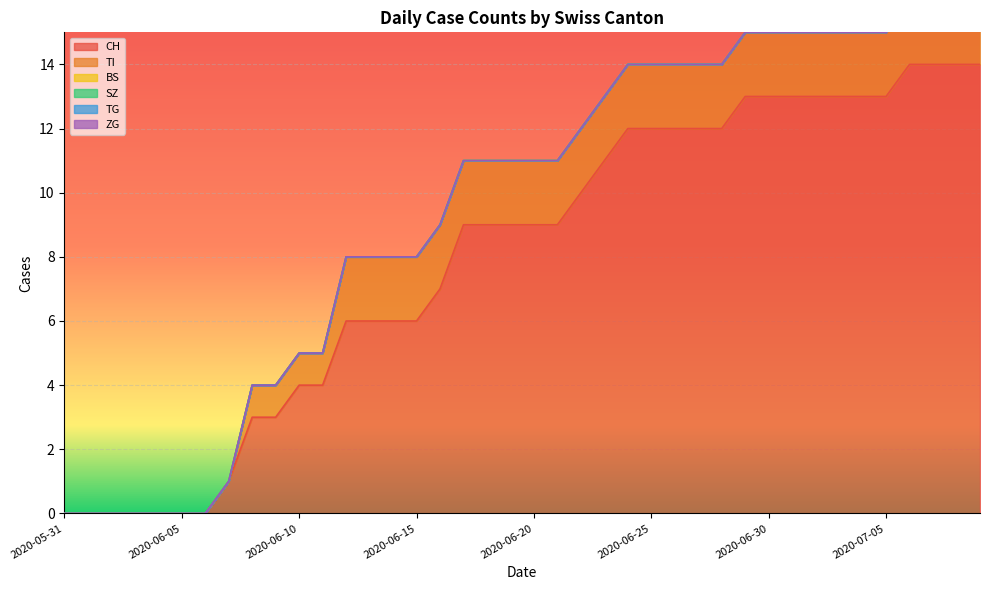

How many lines are shown in the chart?

6